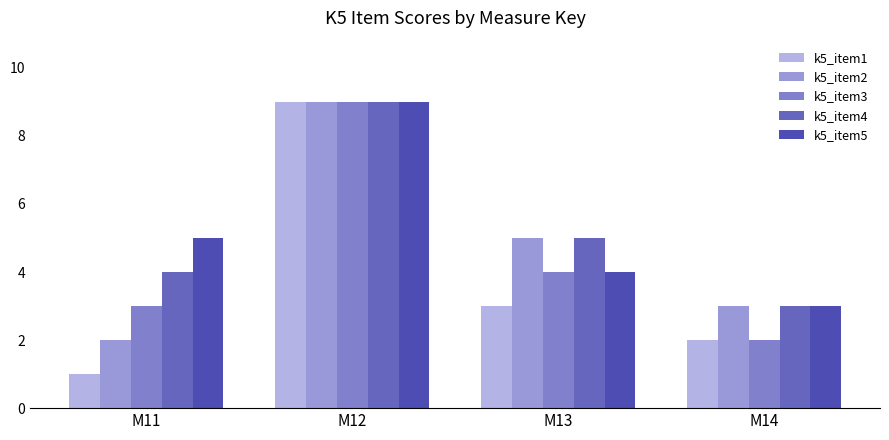

What is the sum of the k5_item2 values at M11 and M12?

11